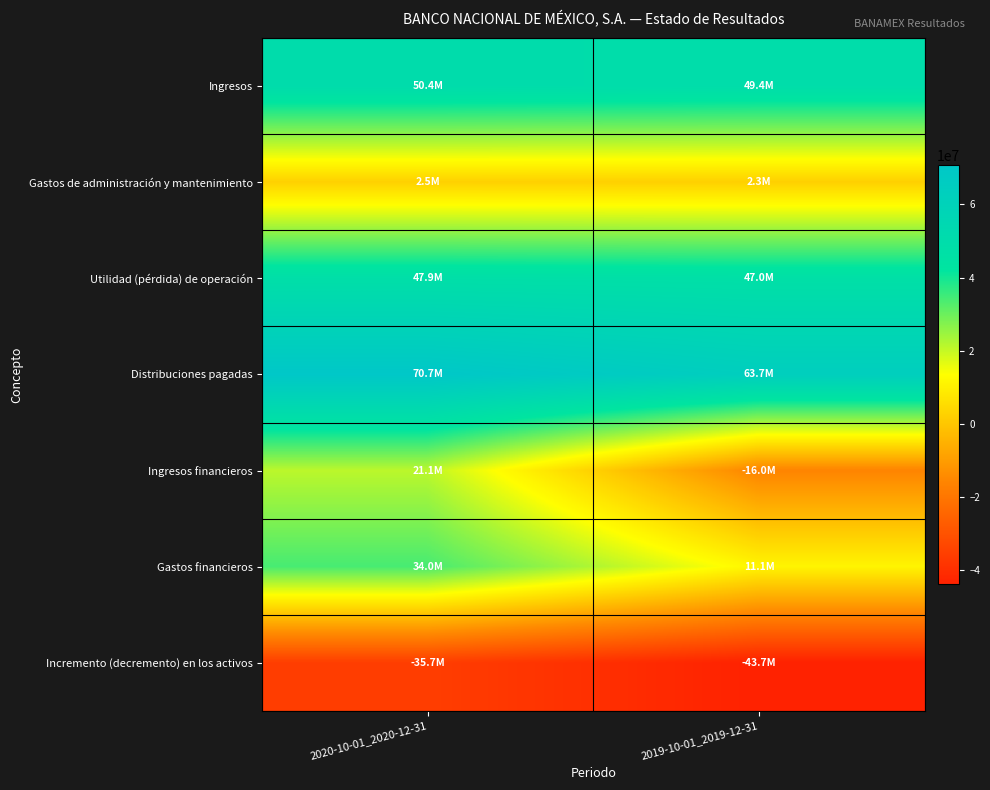

Which series has the largest total across all categories?

Distribuciones pagadas